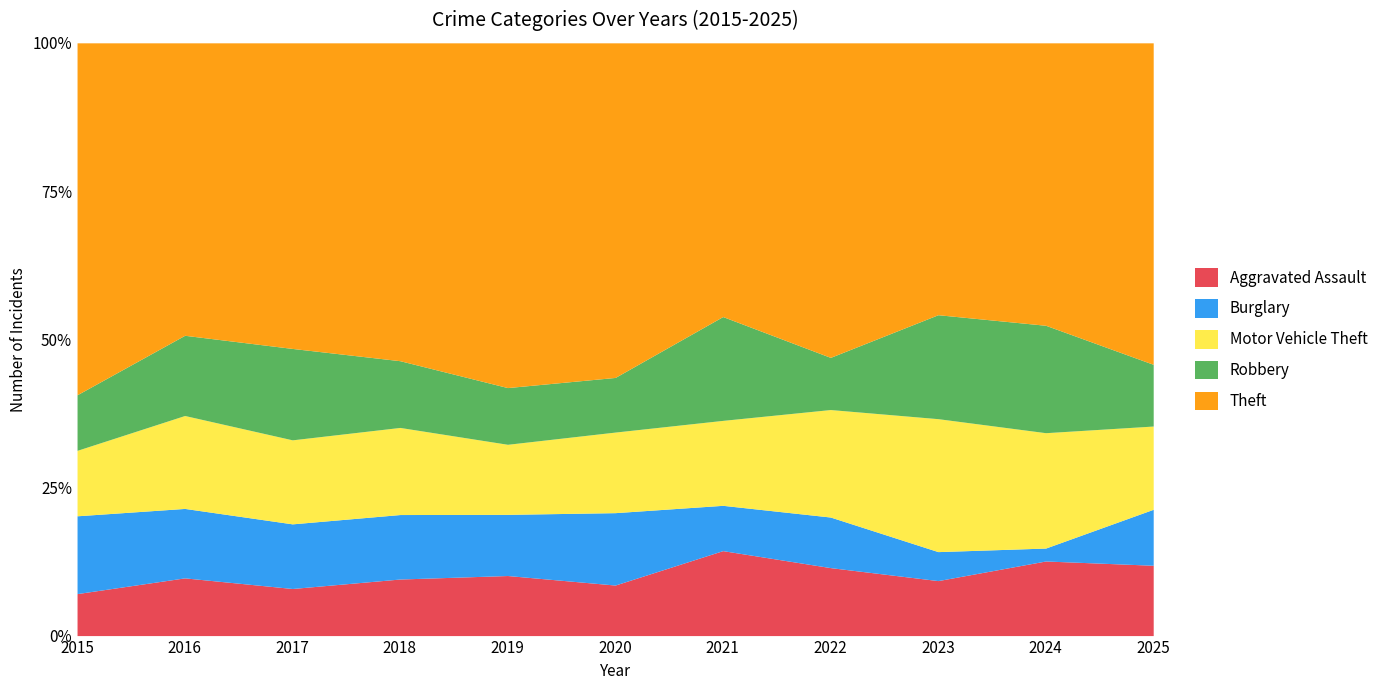

The value of Robbery at 2019 is 28. True or false?

False